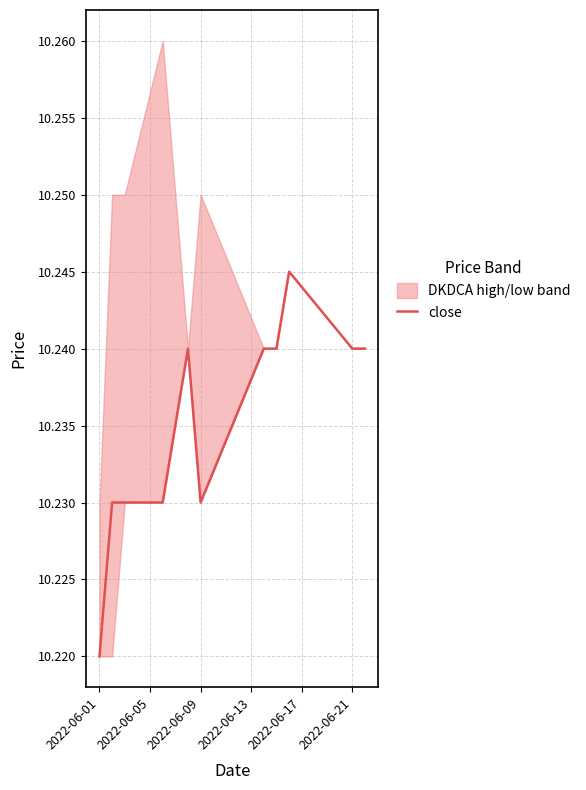

What is the sum of all values?

112.6